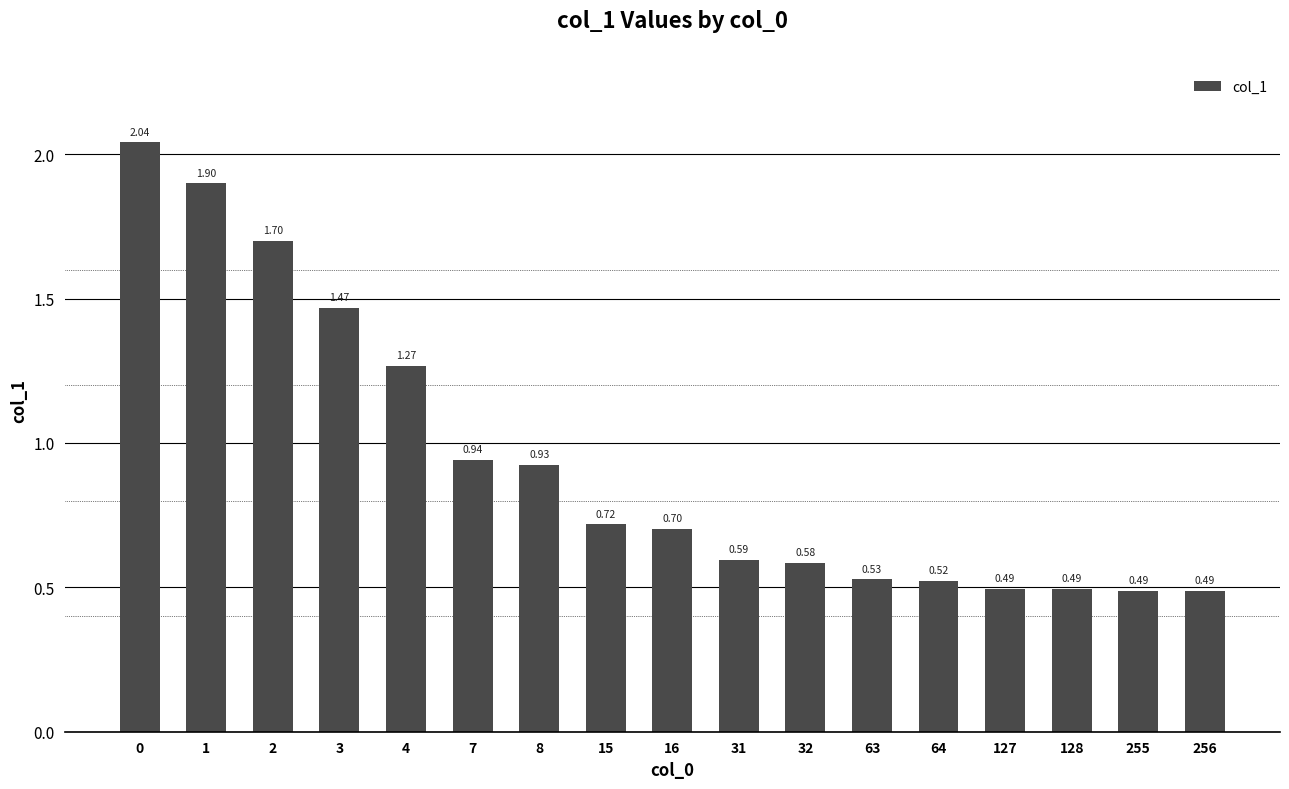

What is the difference between the second highest and minimum values?

1.4